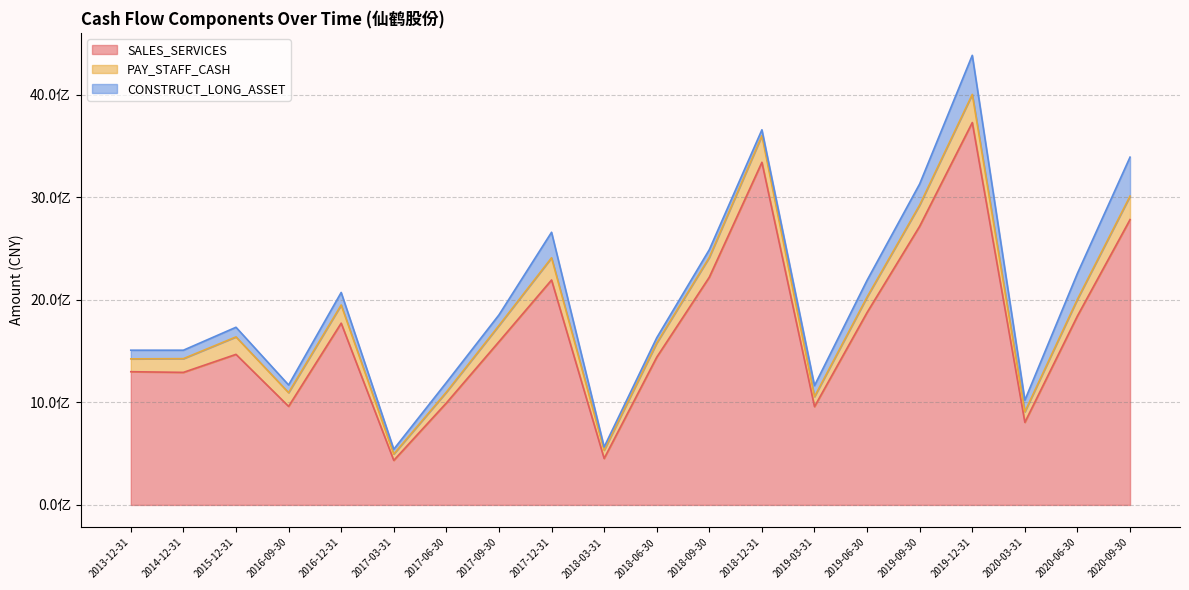

At which category is the sum across all series the highest?

2019-12-31